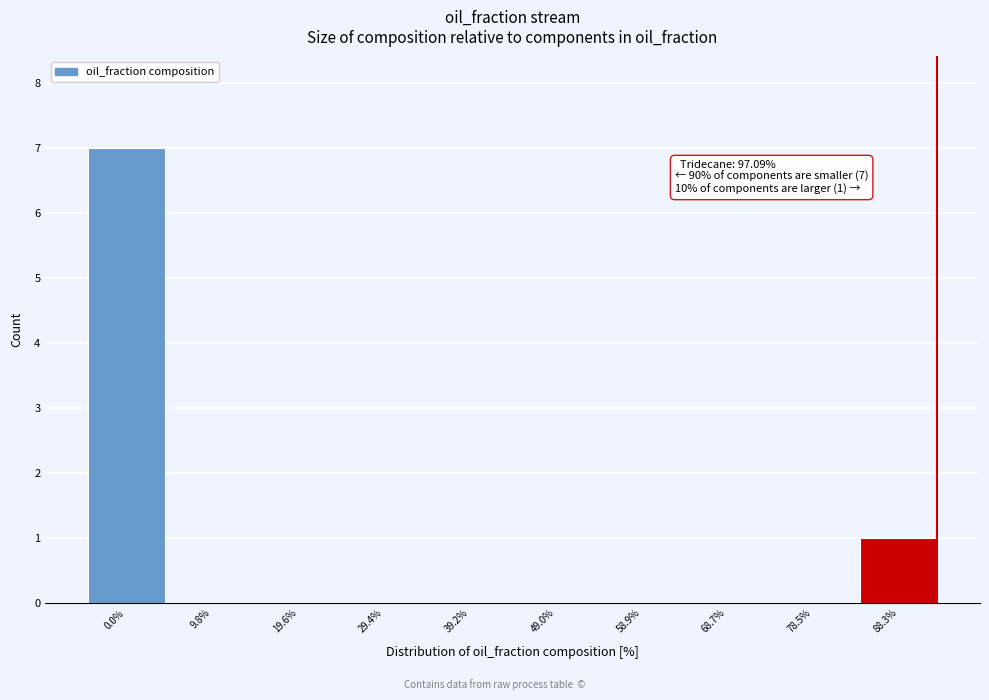

Reading left to right, list all the values displayed in this chart.

0.0%=7	9.8%=0	19.6%=0	29.4%=0	39.2%=0	49.0%=0	58.9%=0	68.7%=0	78.5%=0	88.3%=1